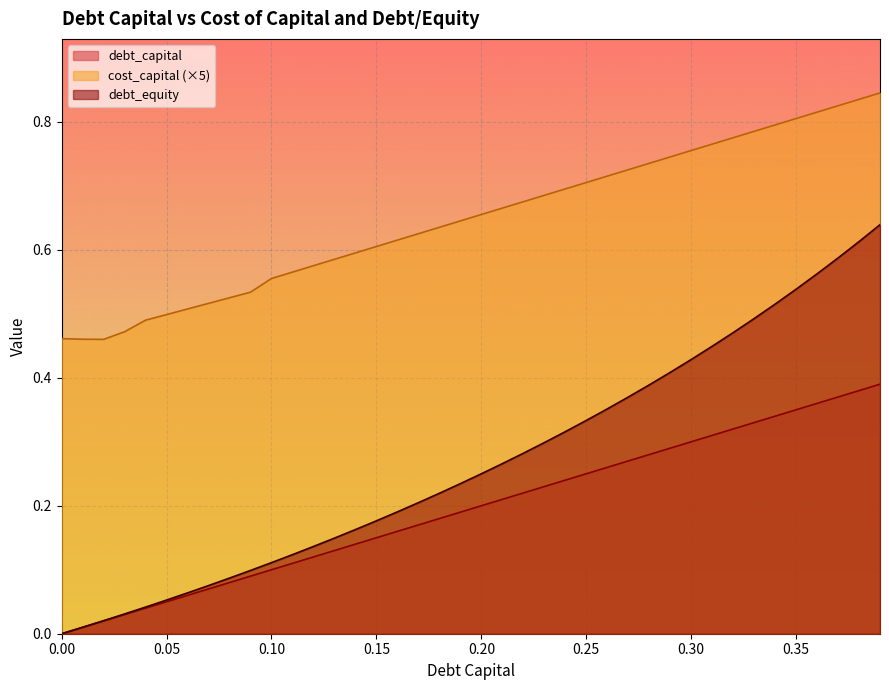

How many lines are shown in the chart?

3